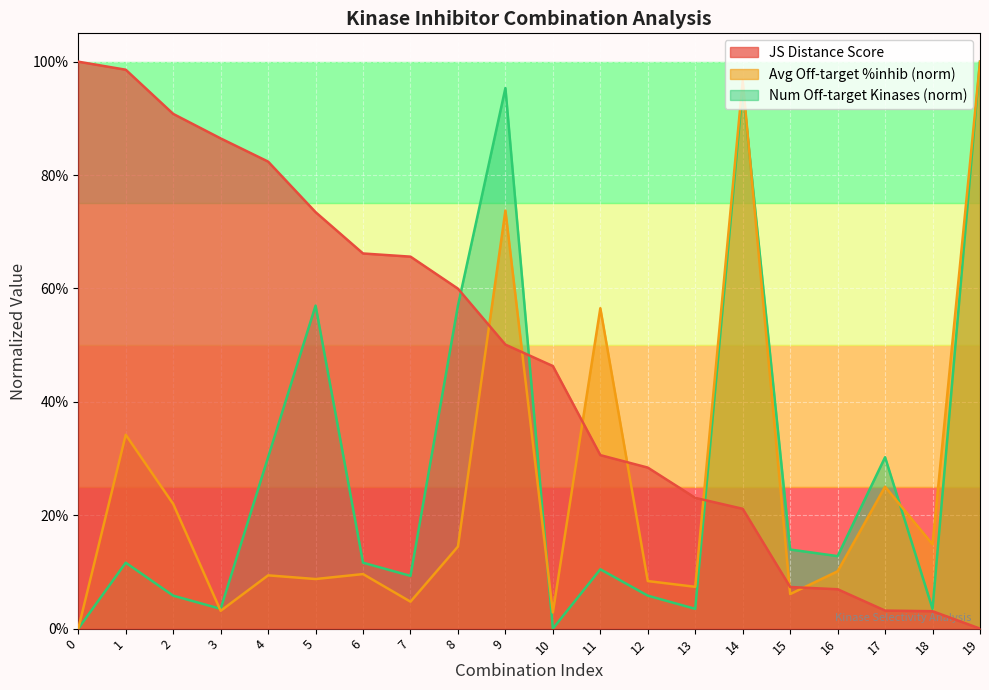

True or false: Average off-target kinase %inhib has a value of 0.0 at 10.

False